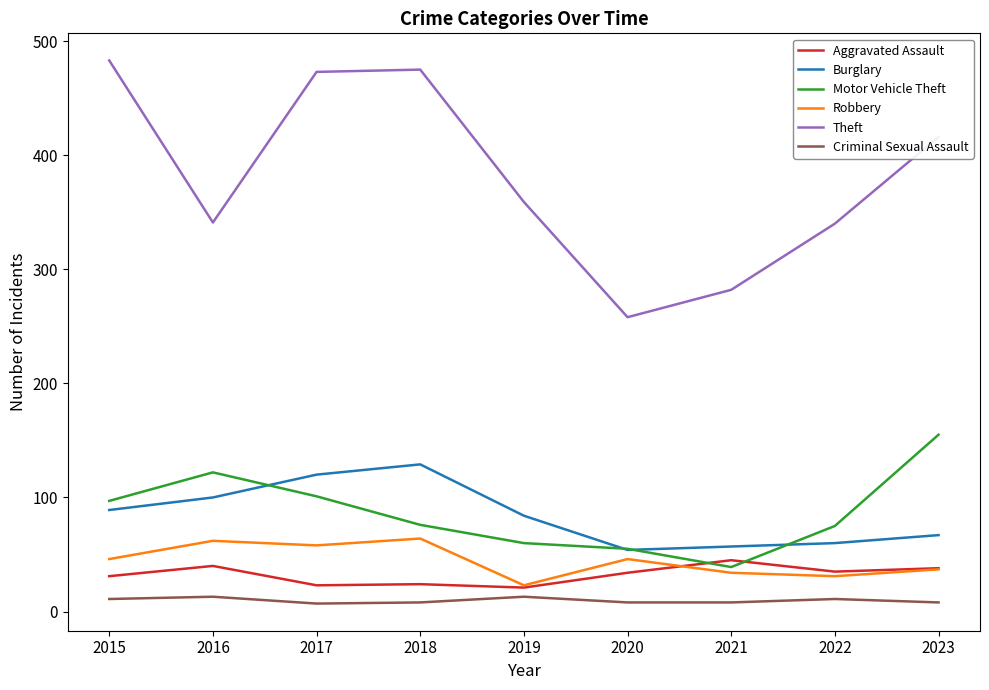

What is the minimum value for Robbery?

23